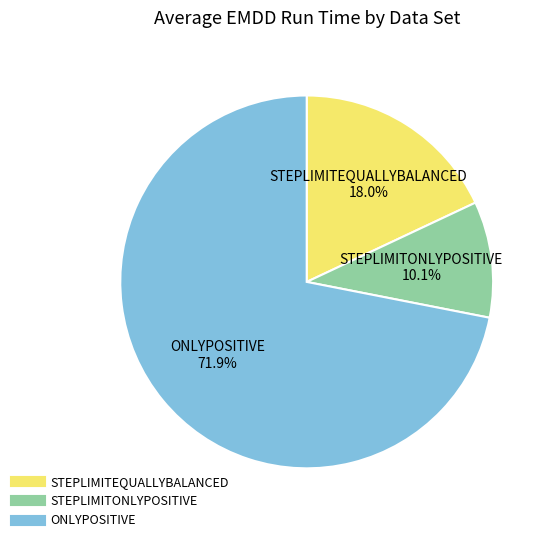

Which has a higher value, STEPLIMITEQUALLYBALANCED or ONLYPOSITIVE?

ONLYPOSITIVE